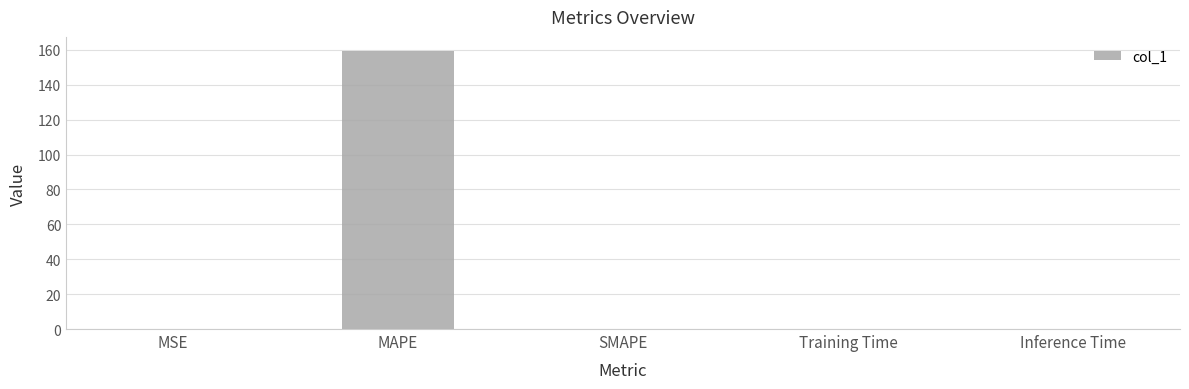

What is the average value?

31.9